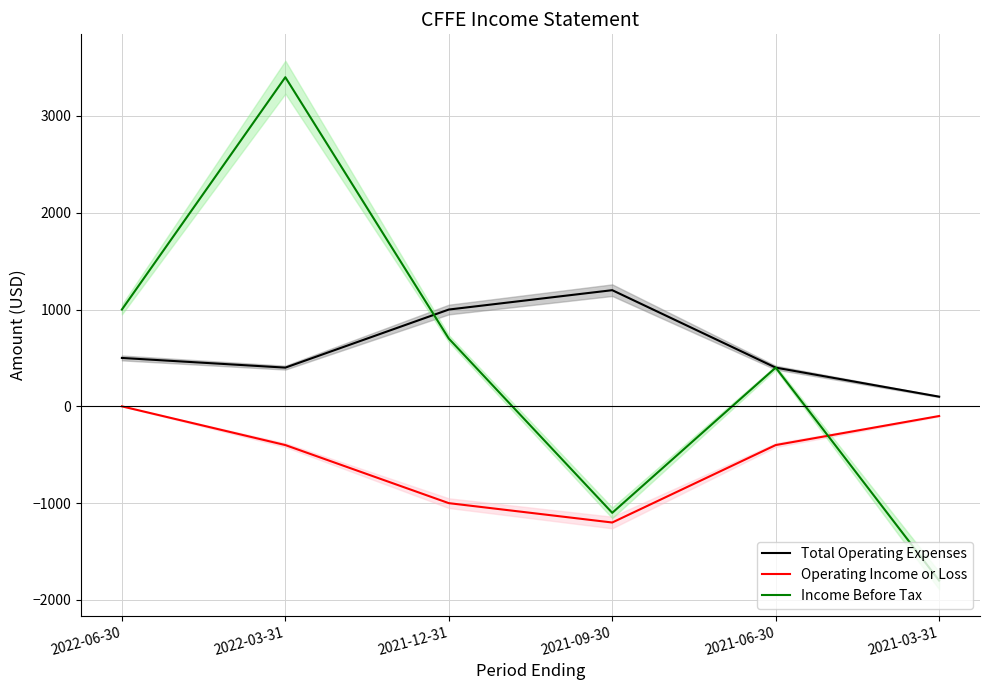

Which series has the widest spread of values?

Income Before Tax